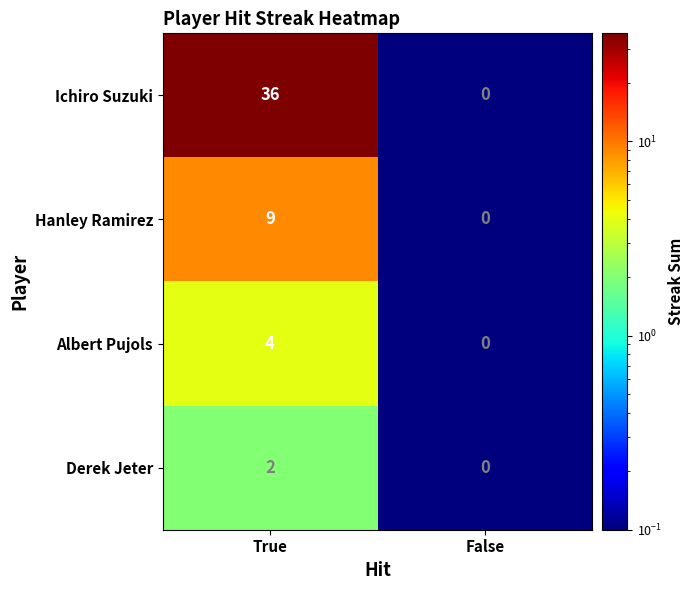

Which series has the largest range (max minus min)?

Ichiro Suzuki